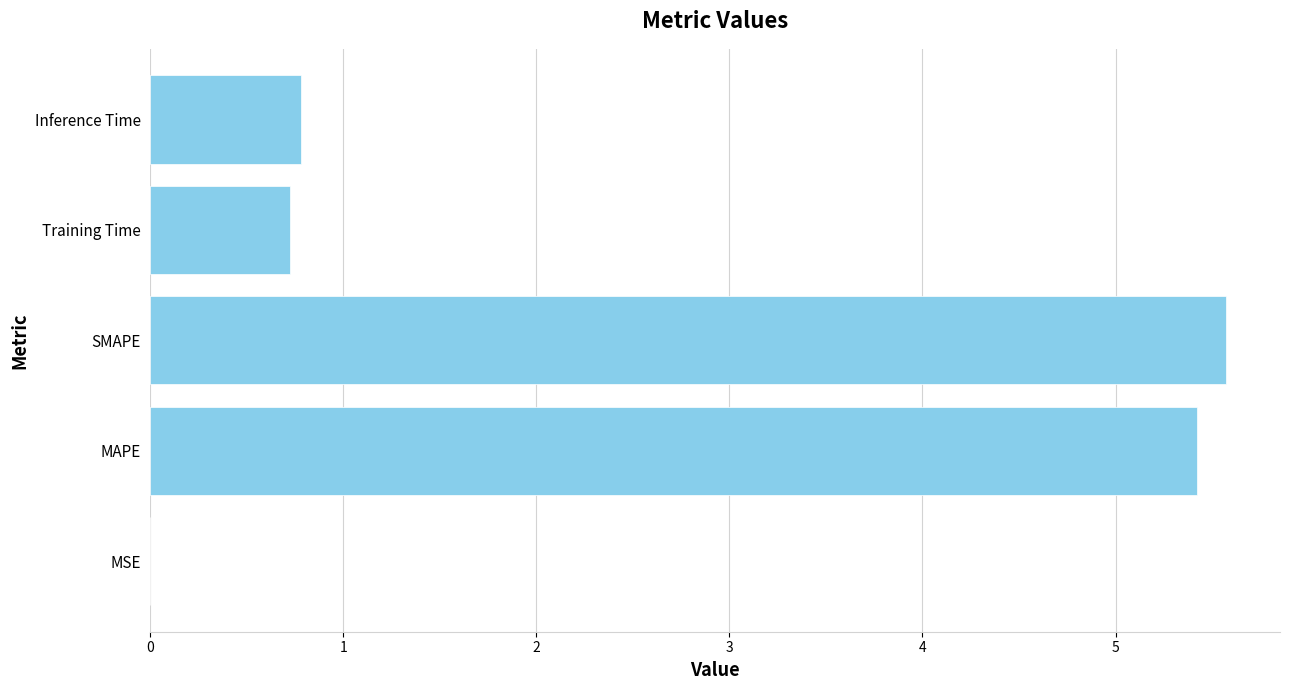

What is the greatest value displayed?

5.6